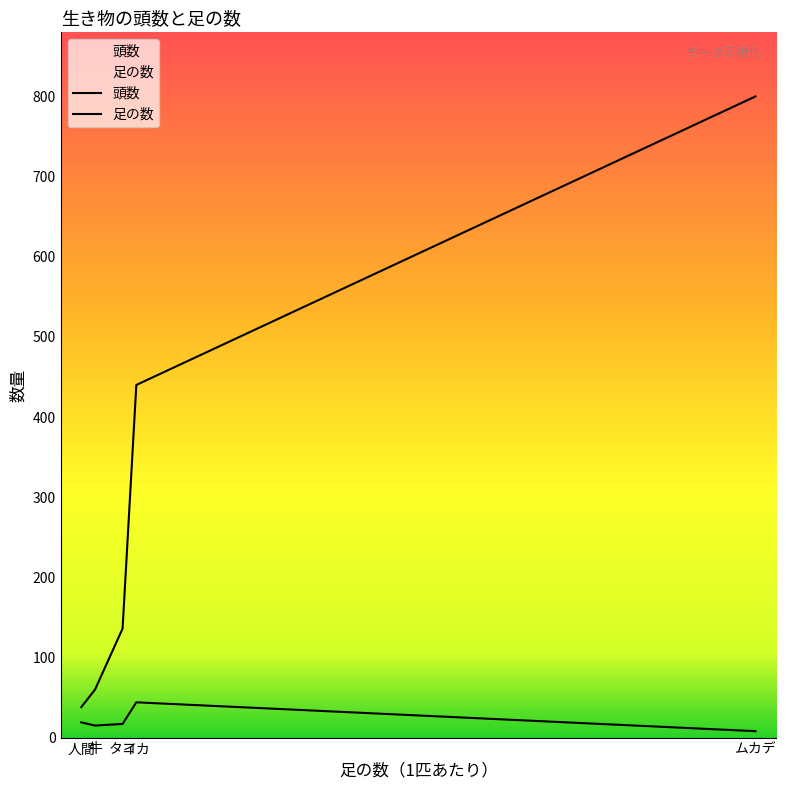

At which label does 頭数 first exceed 17?

人間